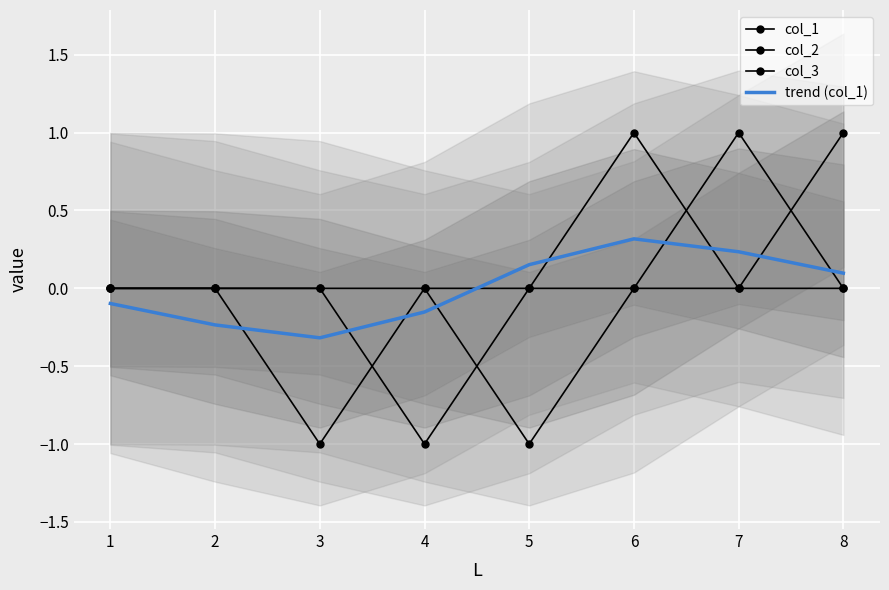

Count the number of data series in this chart.

4